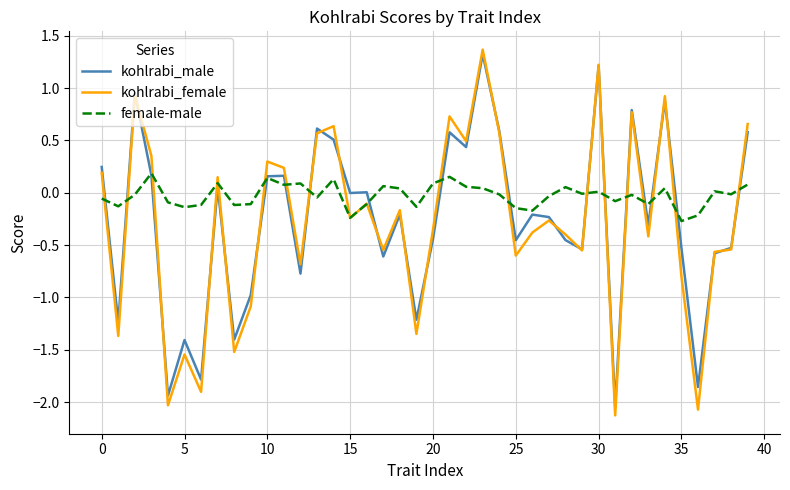

What are all the series names shown in the legend?

kohlrabi_male, kohlrabi_female, female-male